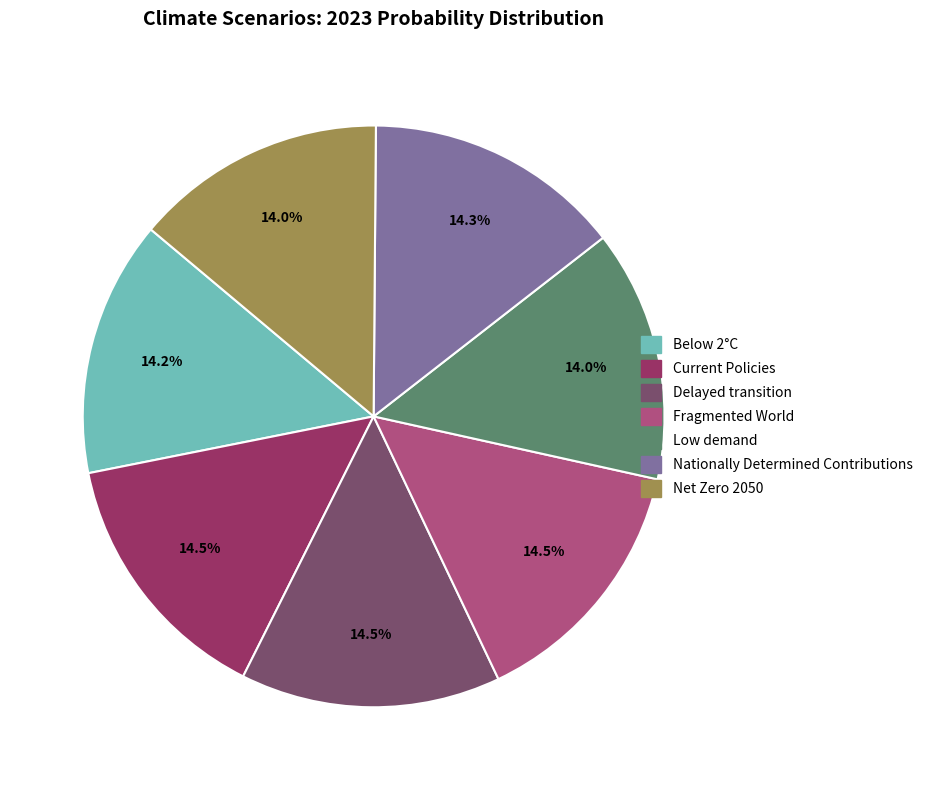

How many slices are in this pie chart?

7